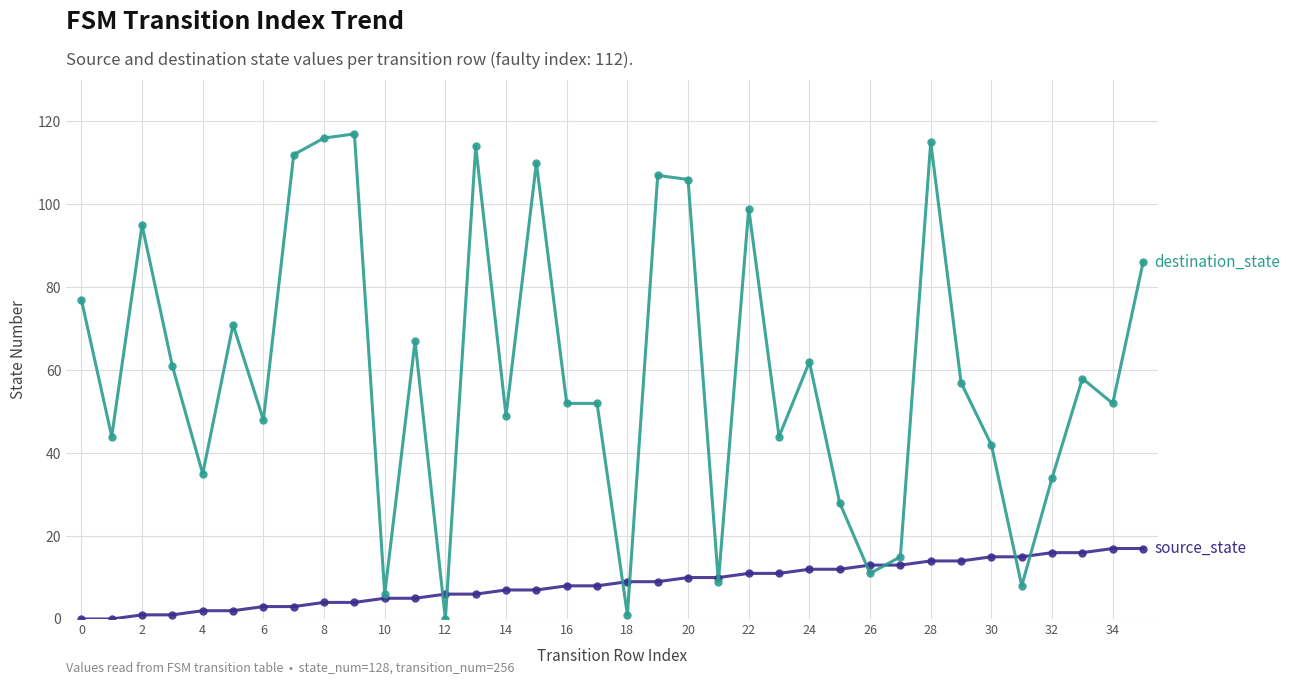

What is the maximum value shown in the chart?

117